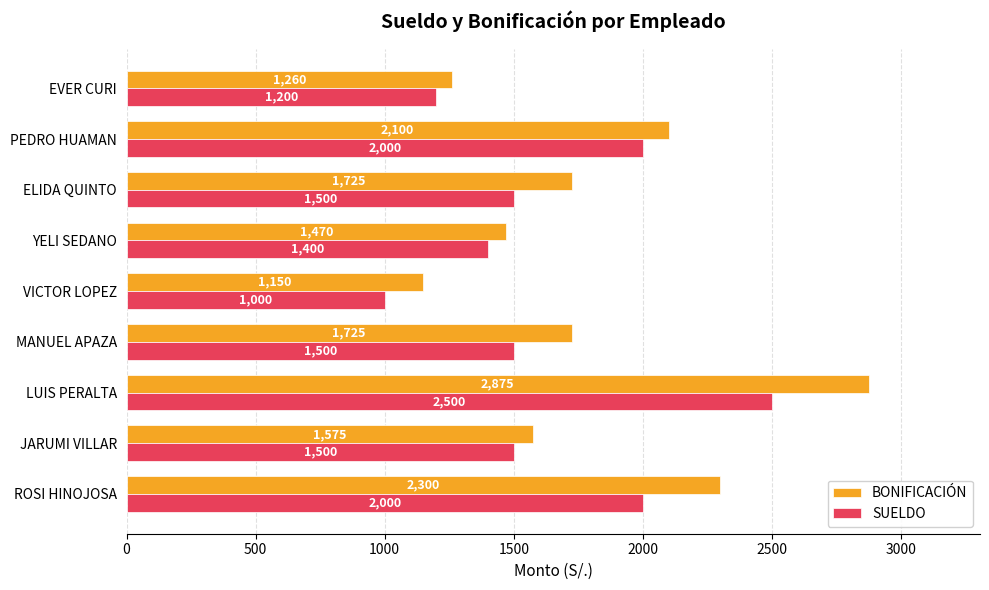

At which category is the sum across all series the highest?

LUIS PERALTA